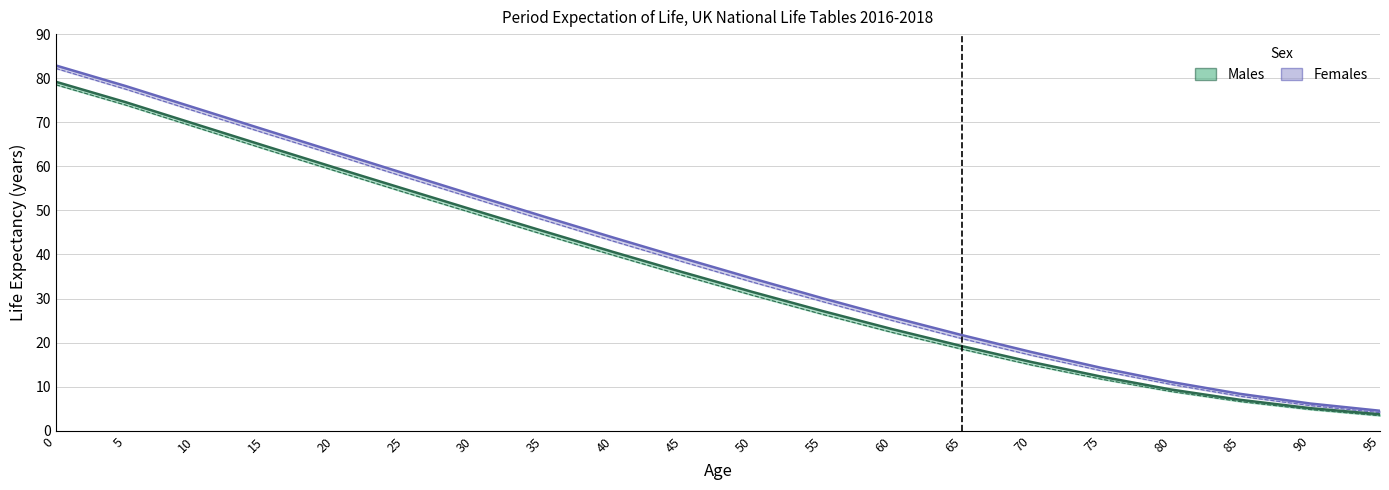

What is the value of the Females_lower point at the 16th from the left?

13.6